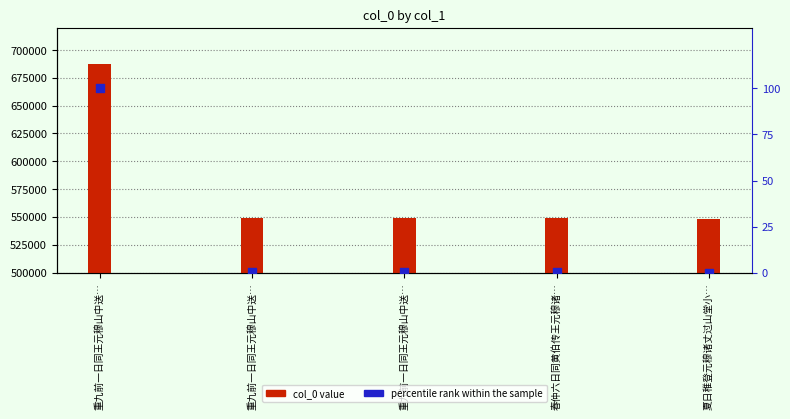

At how many categories does at least one series exceed 60946?

5